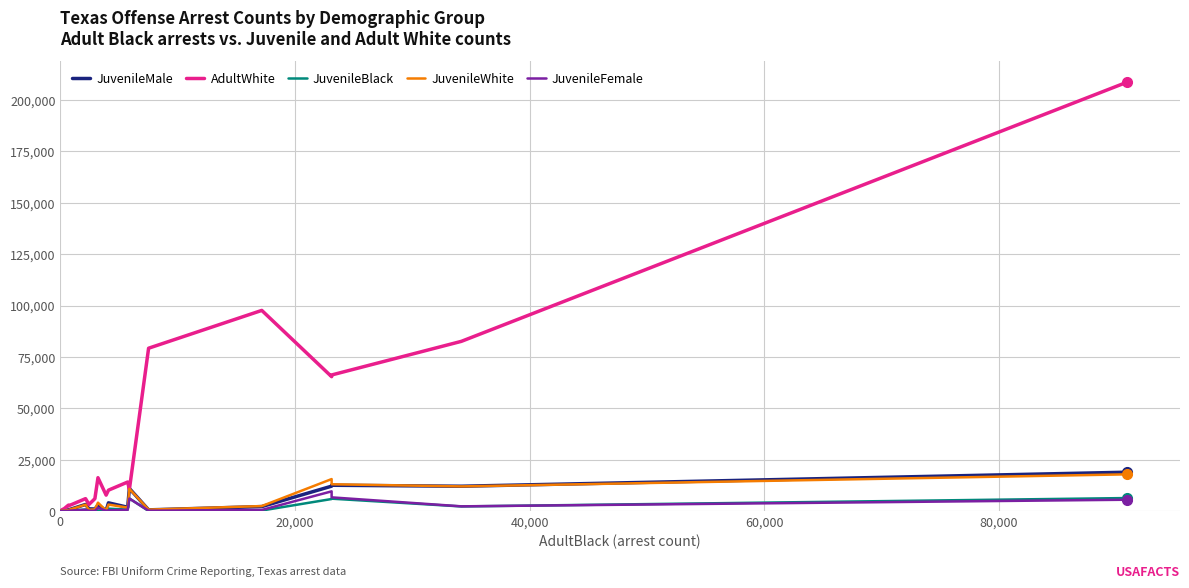

What is the maximum value for AdultWhite?

208658